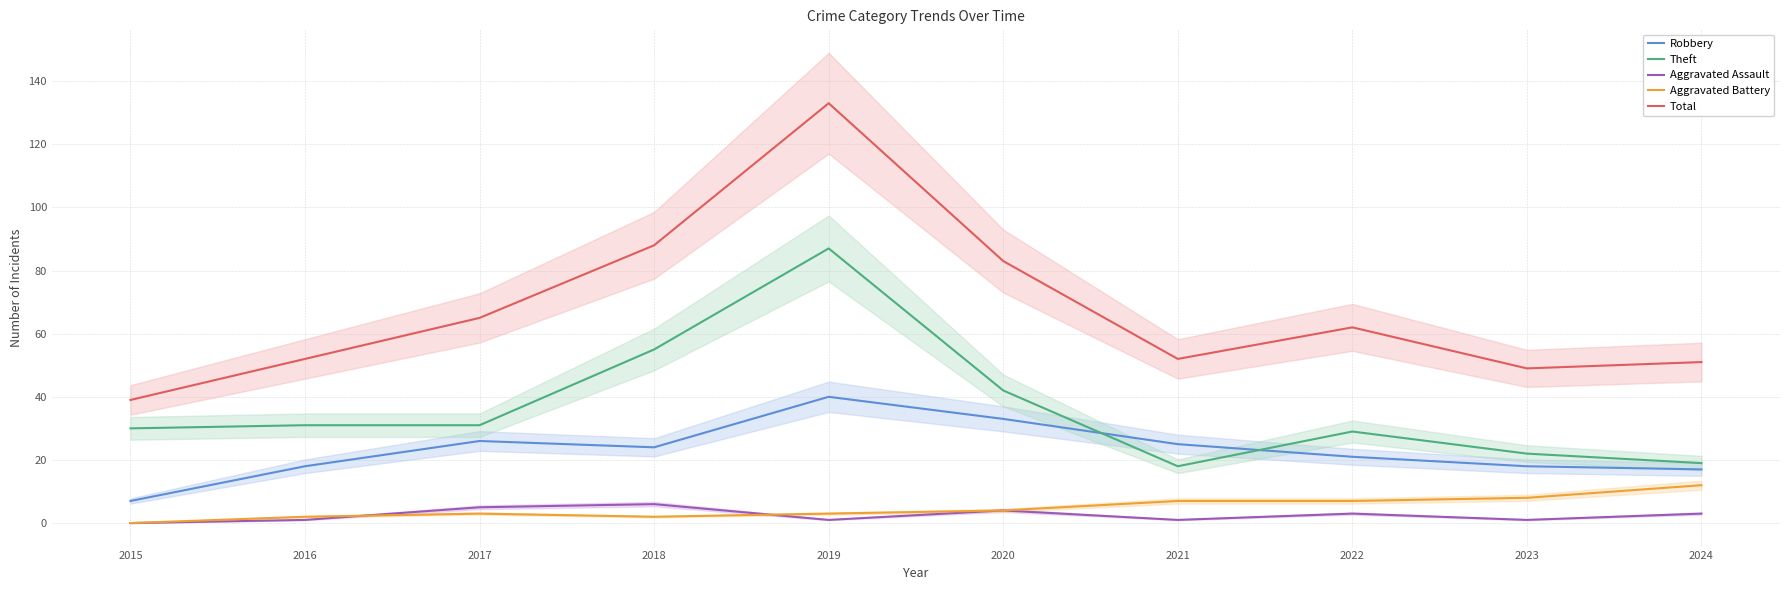

True or false: Total has more than 0 points higher than both neighbors.

True